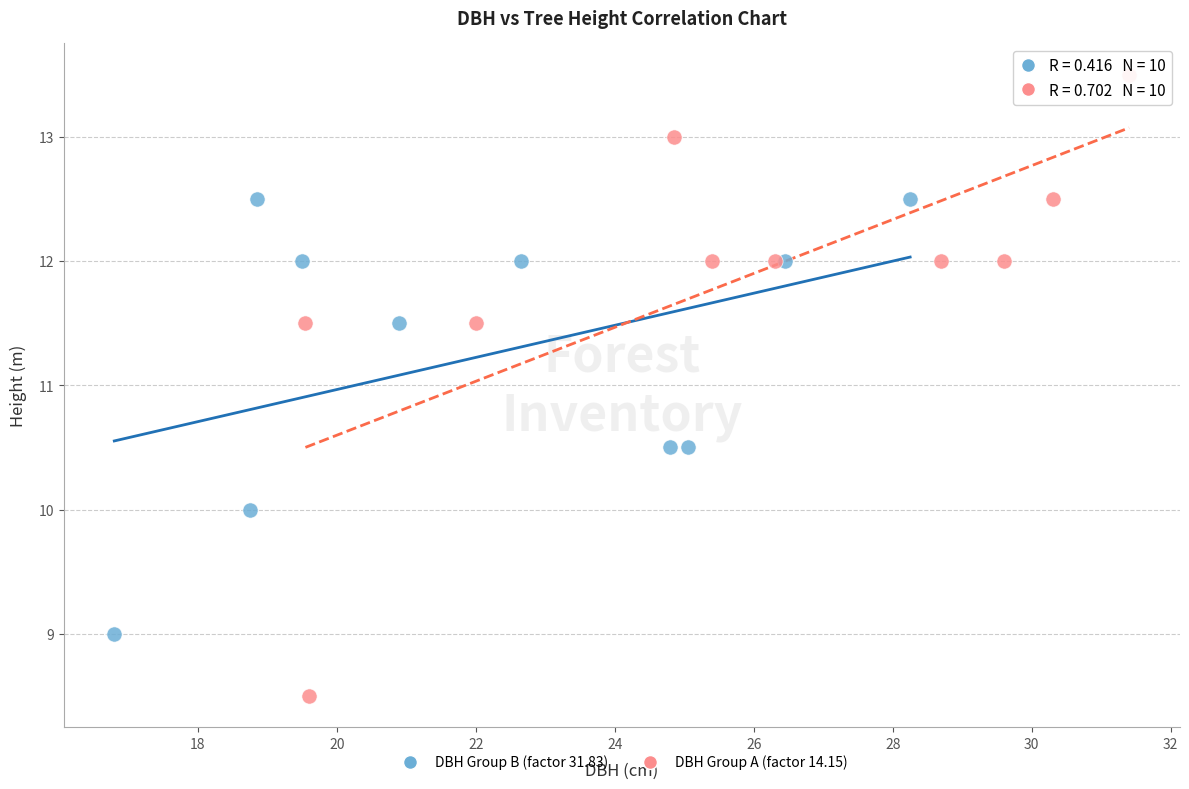

Which series reaches the maximum Y coordinate?

DBH Group A (factor 14.15)